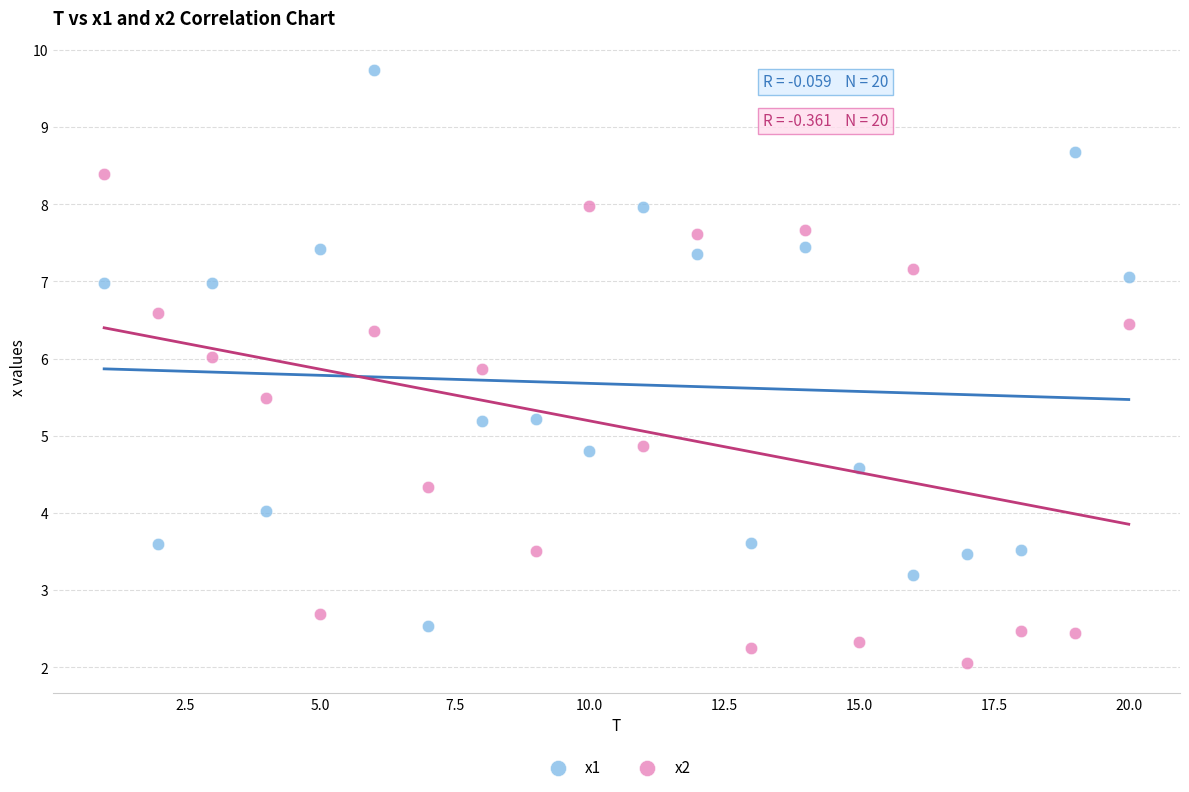

Which series contains the highest Y value?

x1